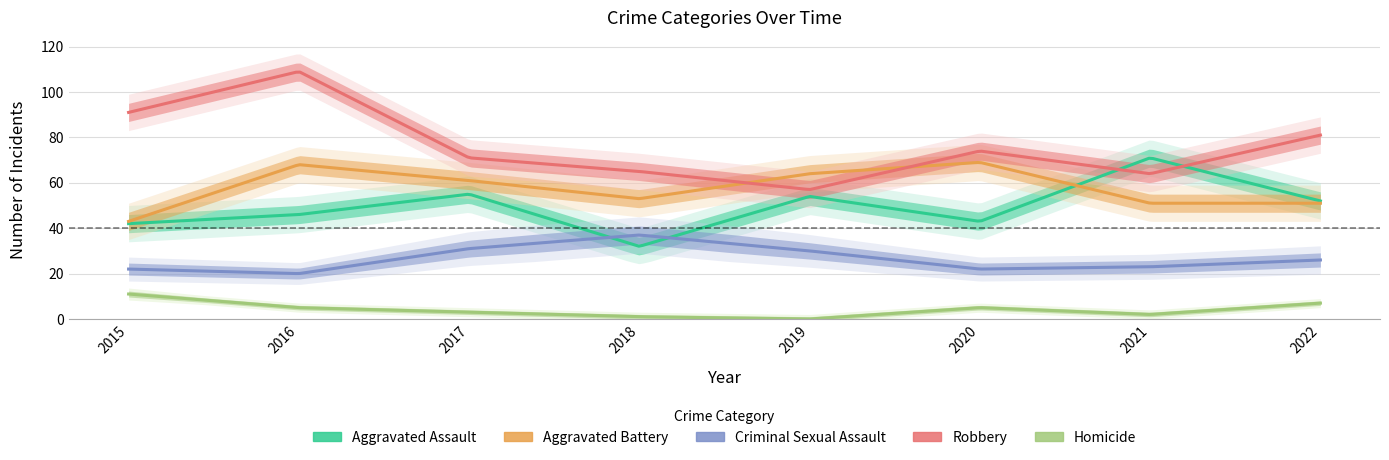

Which series has the largest total across all categories?

Robbery